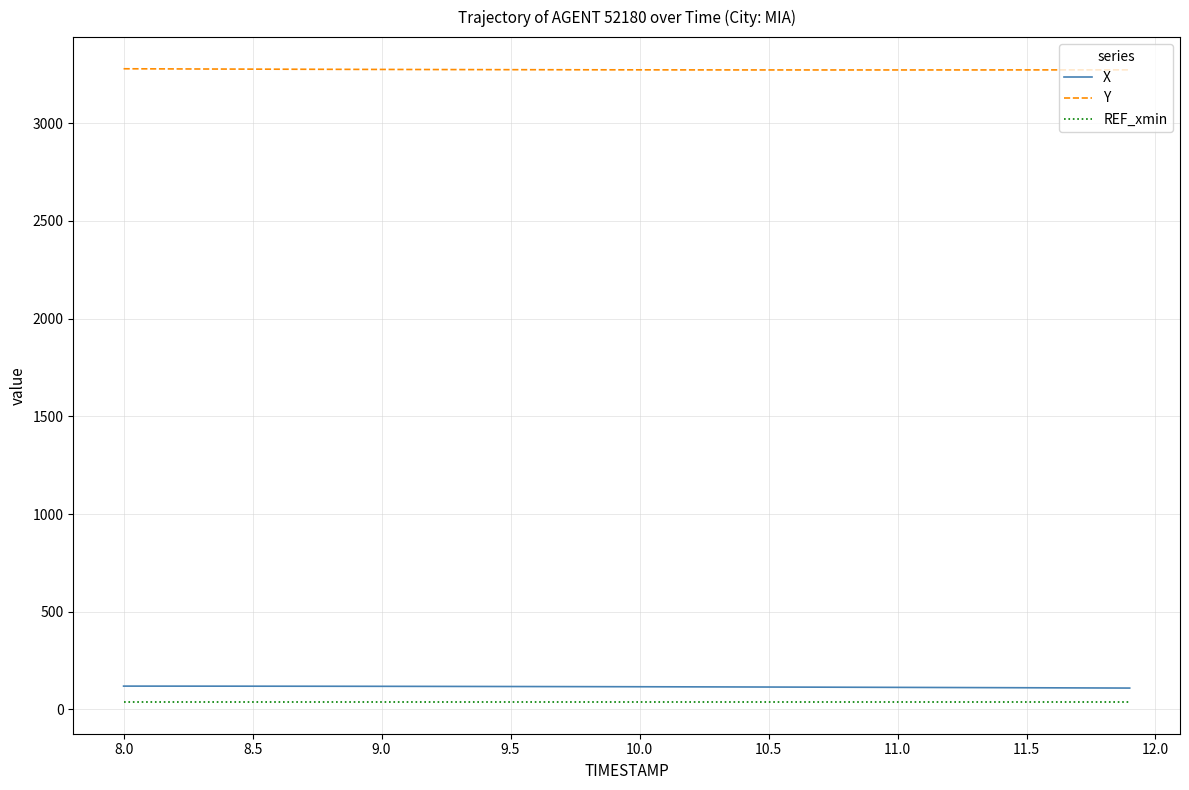

What is the lowest value of the X series?

109.2